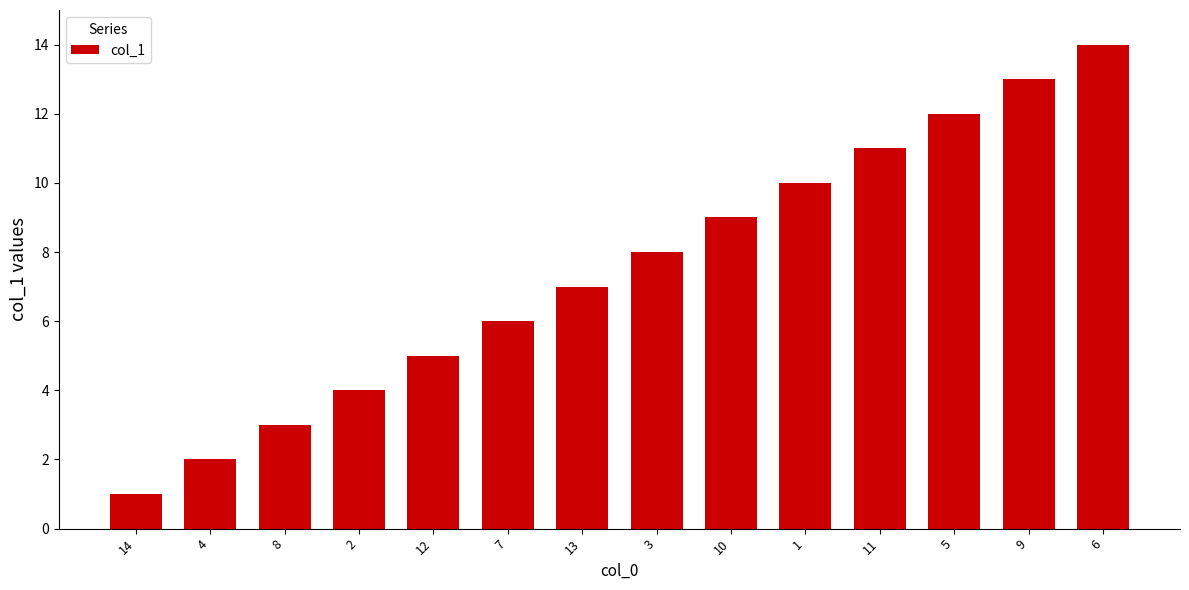

Approximately how many times larger is the value at 5 compared to 1?

1.2